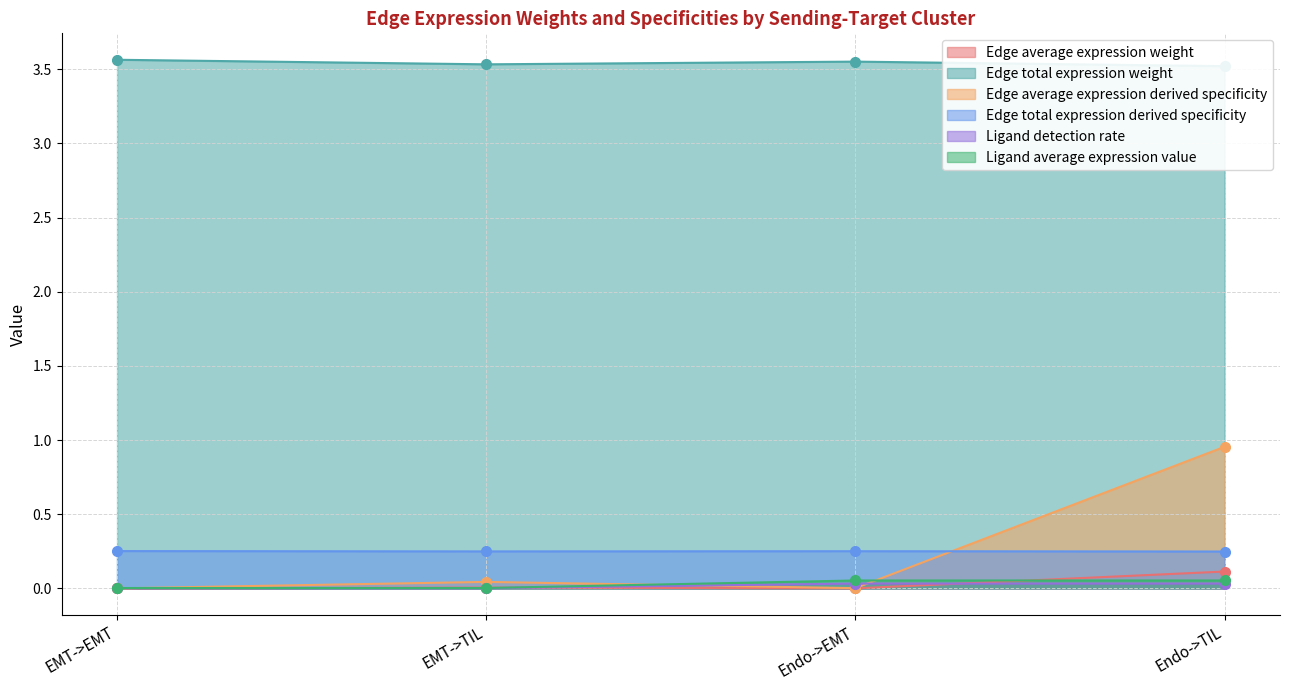

Reading left to right, what are all the values shown in this chart?

Edge average expression weight: EMT->EMT=0.0	EMT->TIL=0.0	Endo->EMT=0.0	Endo->TIL=0.1
Edge total expression weight: EMT->EMT=3.6	EMT->TIL=3.5	Endo->EMT=3.6	Endo->TIL=3.5
Edge average expression derived specificity: EMT->EMT=0.0	EMT->TIL=0.0	Endo->EMT=0.0	Endo->TIL=1.0
Edge total expression derived specificity: EMT->EMT=0.3	EMT->TIL=0.2	Endo->EMT=0.3	Endo->TIL=0.2
Ligand detection rate: EMT->EMT=0.0	EMT->TIL=0.0	Endo->EMT=0.0	Endo->TIL=0.0
Ligand average expression value: EMT->EMT=0.0	EMT->TIL=0.0	Endo->EMT=0.1	Endo->TIL=0.1